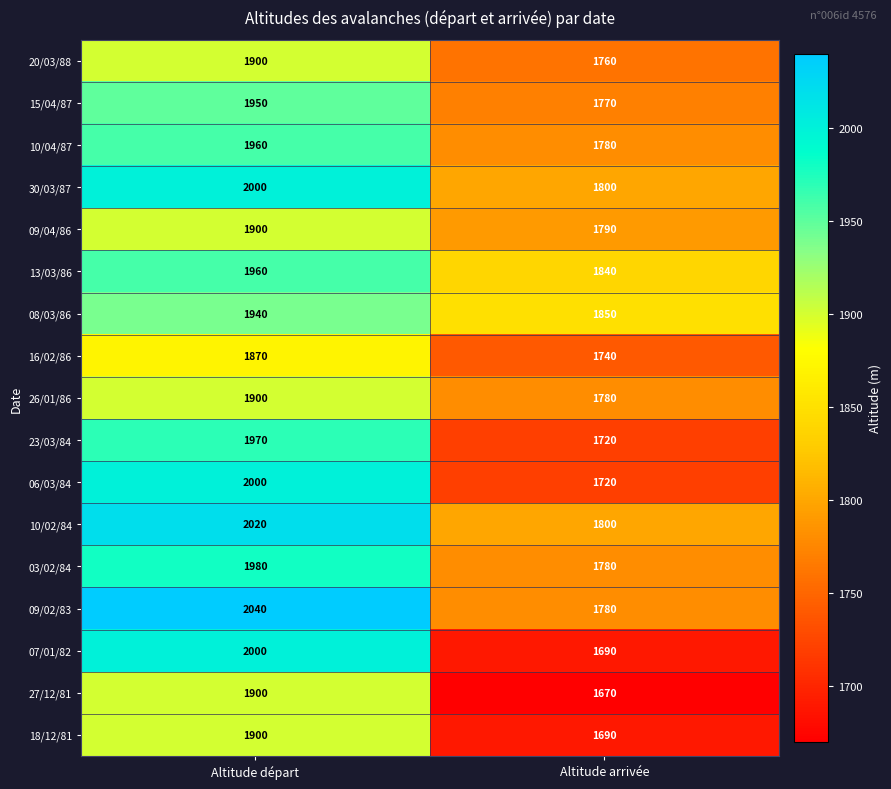

What is the difference between the 10/02/84 values at Altitude départ and Altitude arrivée?

220